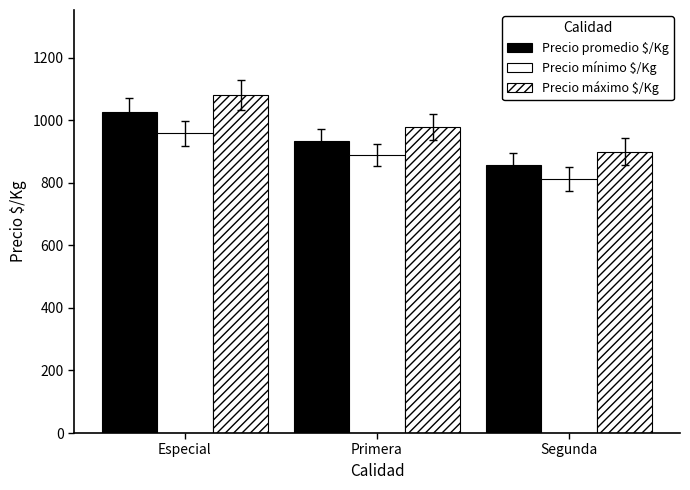

Does the chart contain any negative values?

No